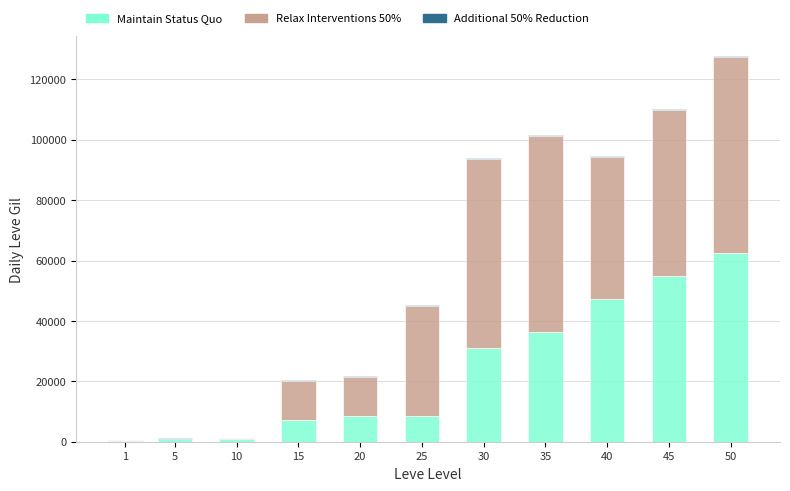

At which category is the sum across all series the highest?

50